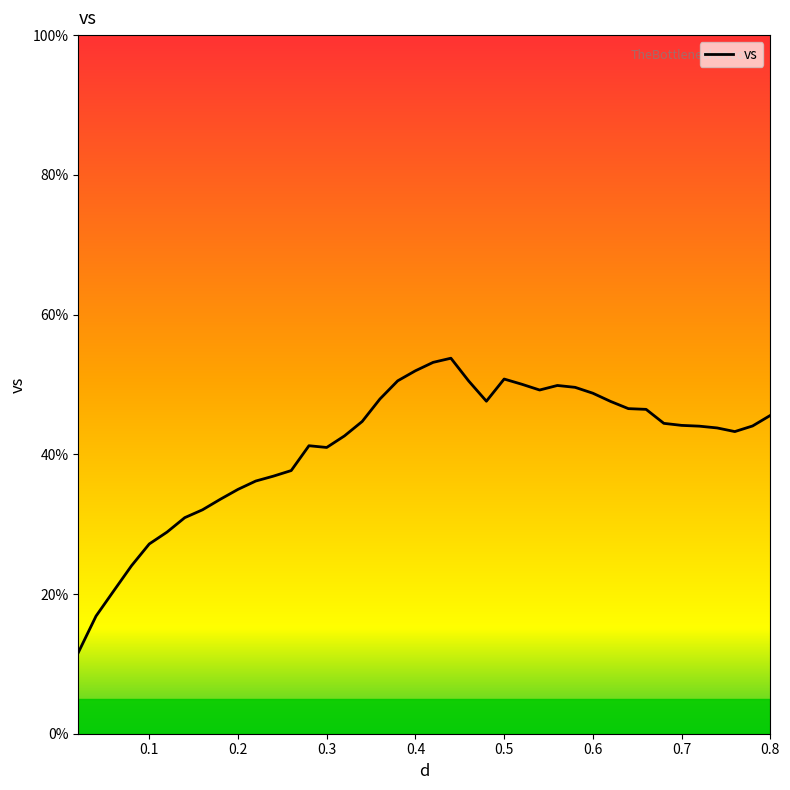

What is the greatest value displayed?

53.8